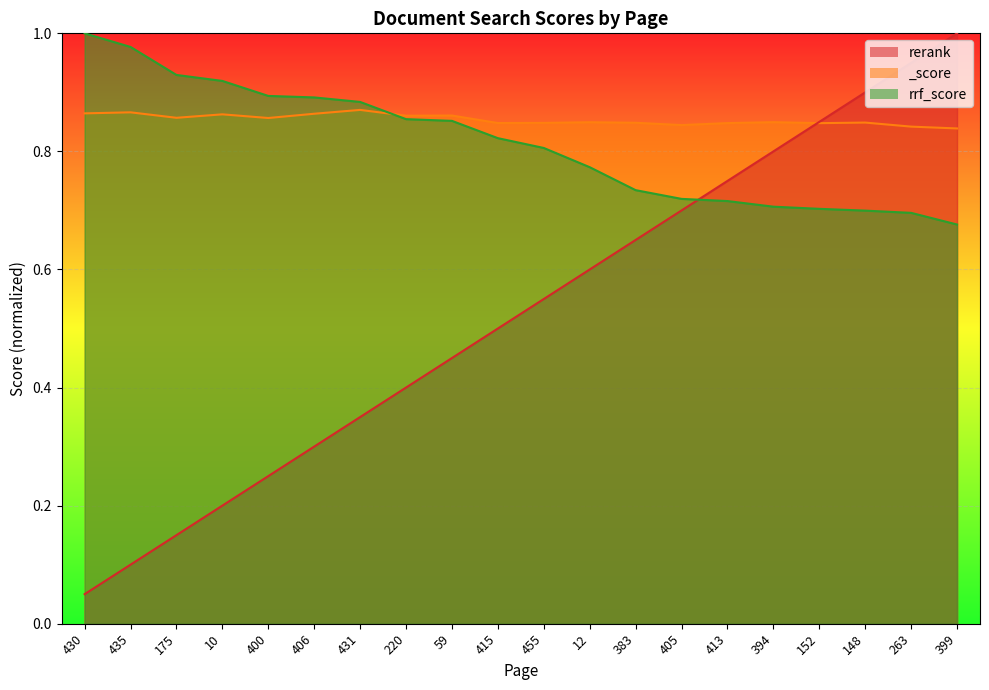

What is the value of the rrf_score_line point at the 13th from the left?

0.7